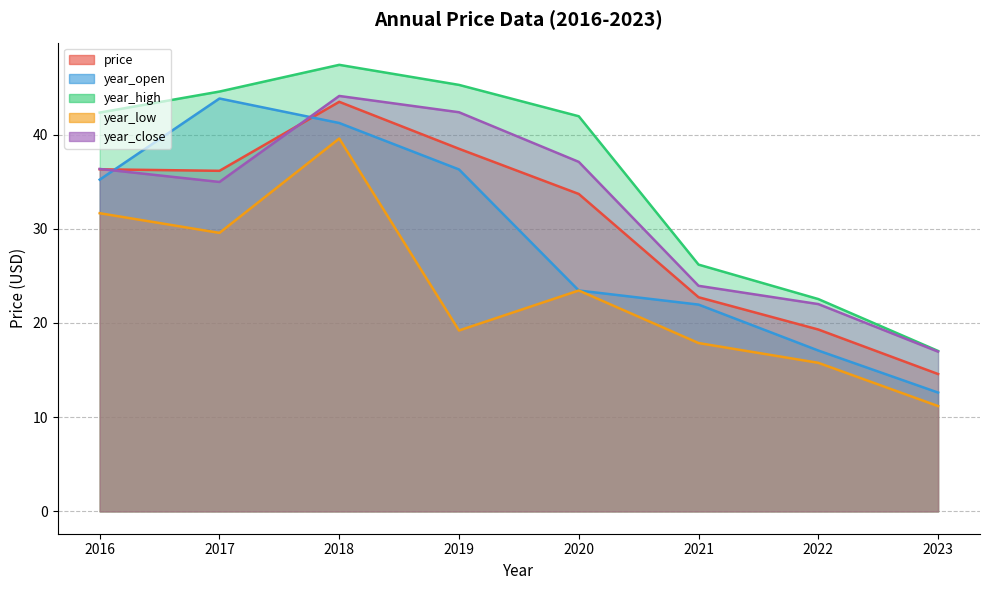

Which series ends up on top after the final intersection of price and year_open?

price